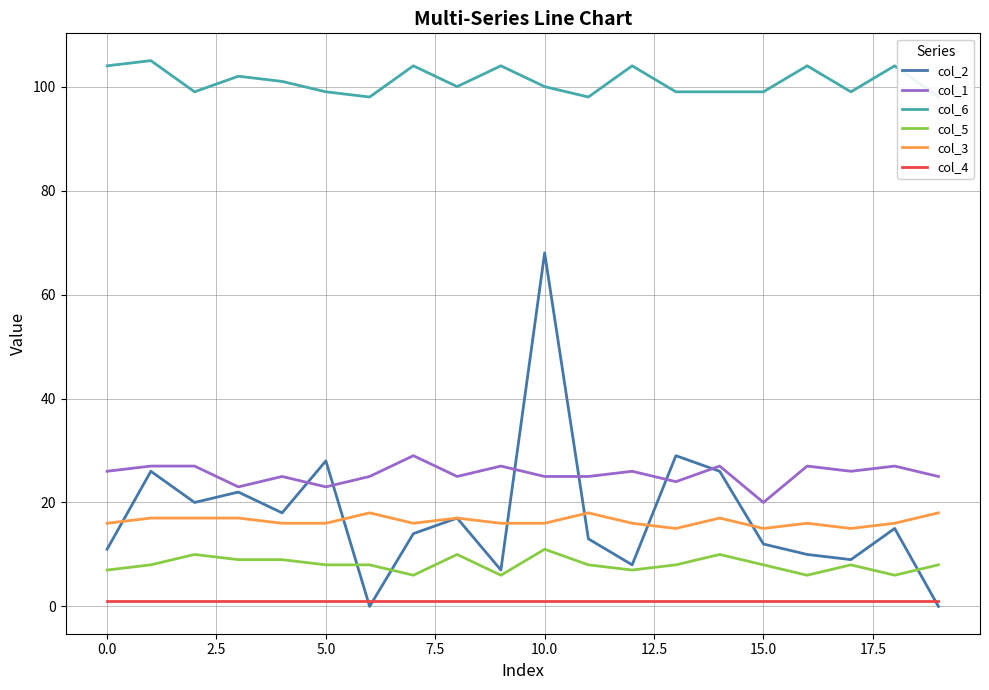

What is the label of the 11th point from the left?

10